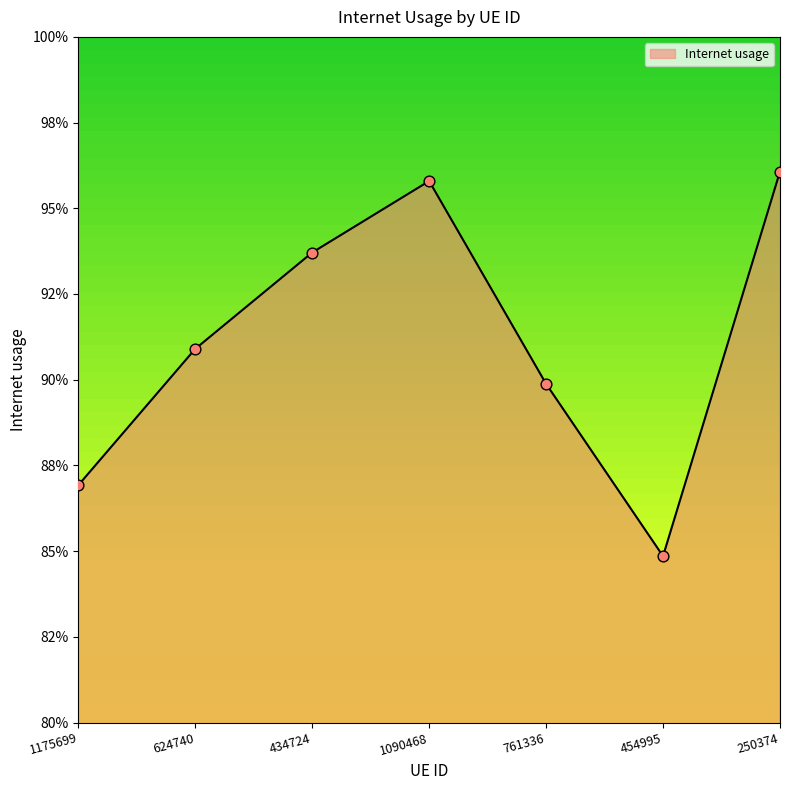

Which has a higher value, 1175699 or 624740?

624740